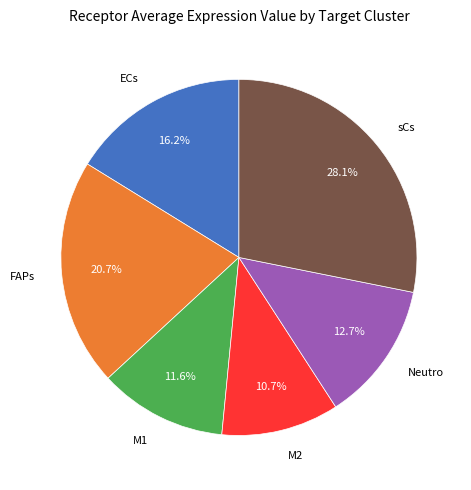

What percentage is the M1 slice, to the nearest percent?

12%